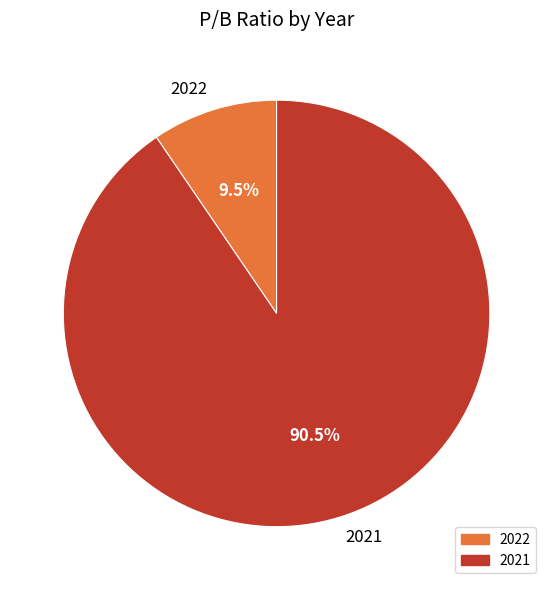

What is the largest slice in the pie chart?

2021